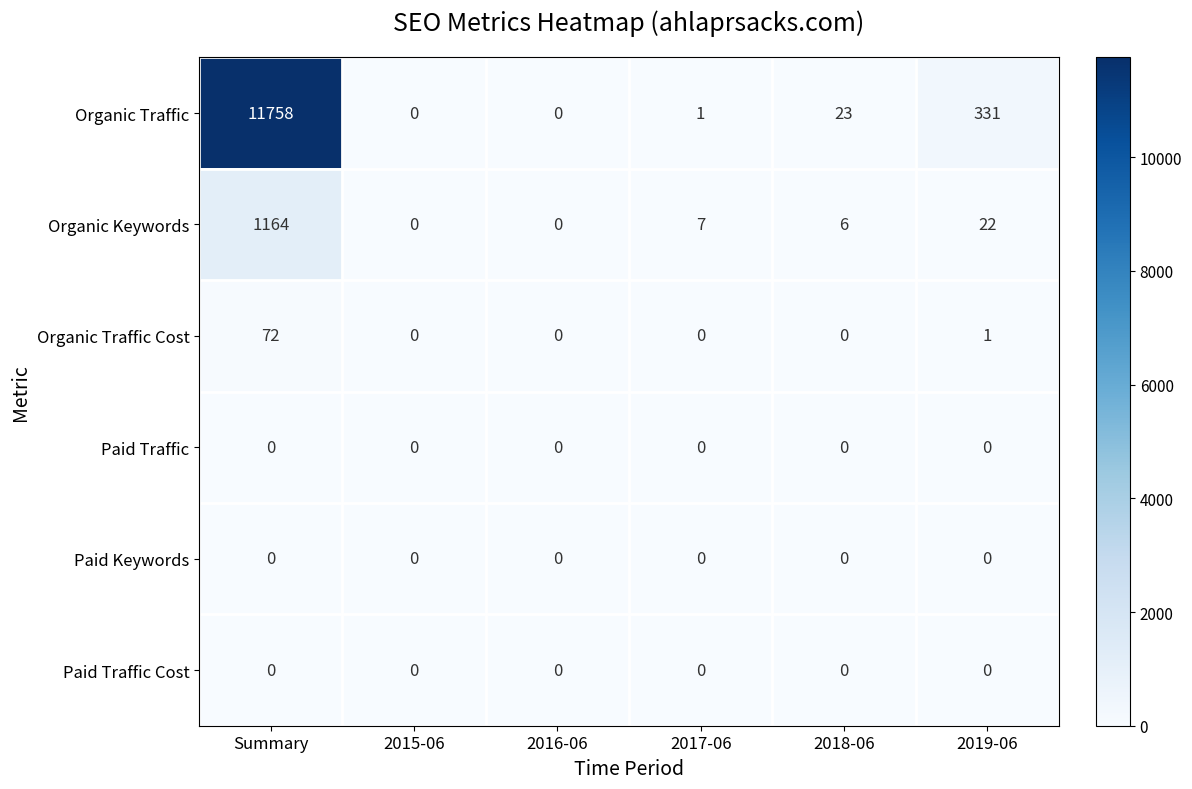

Between Summary and 2017-06, which series saw the biggest shift?

Organic Traffic